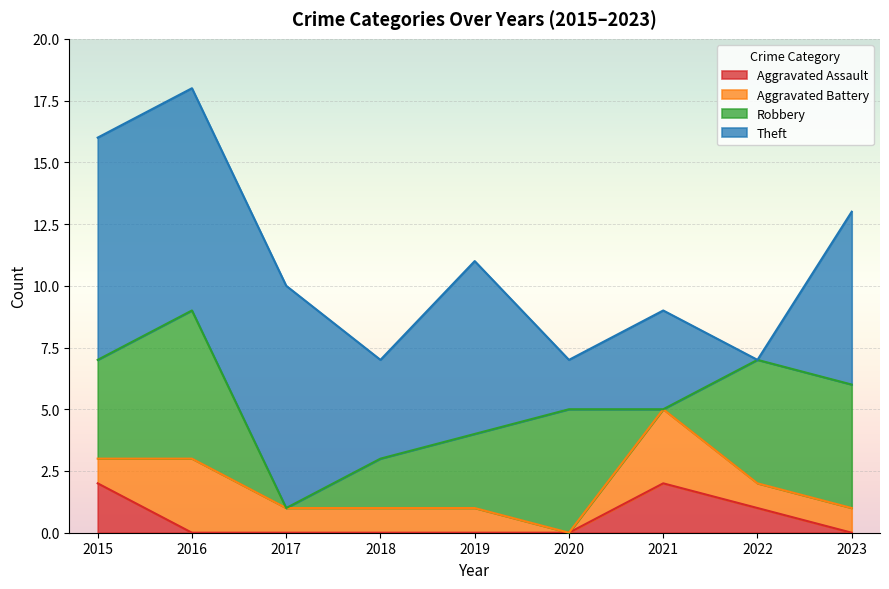

Read the Aggravated Battery value at 2015.

1